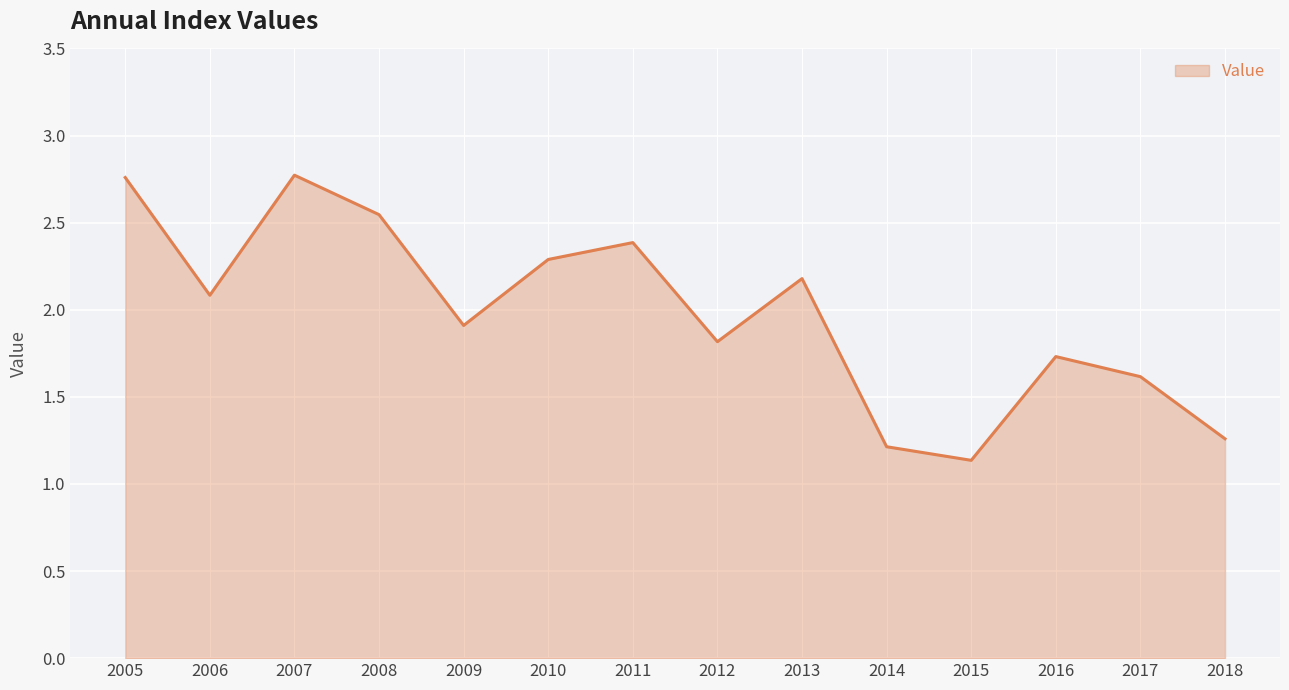

How many interior local valleys (lower than both neighbors) does the data have?

4